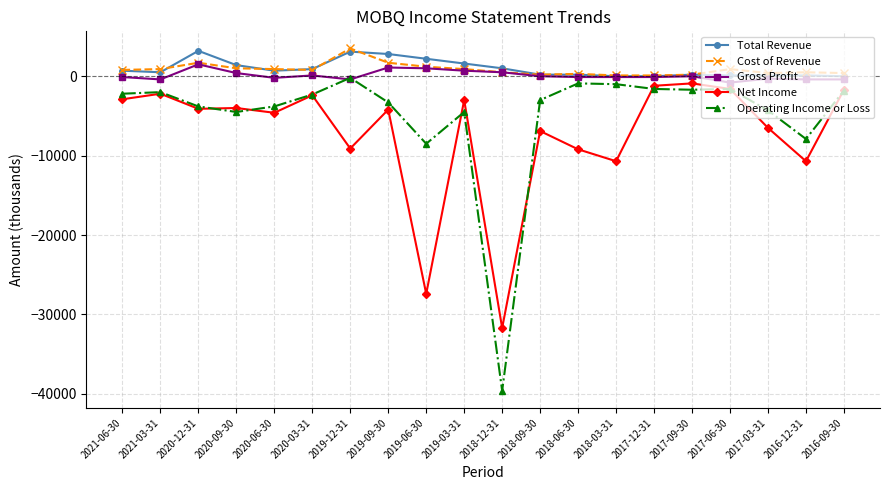

True or false: Total Revenue has a value of 100 at 2016-12-31.

True